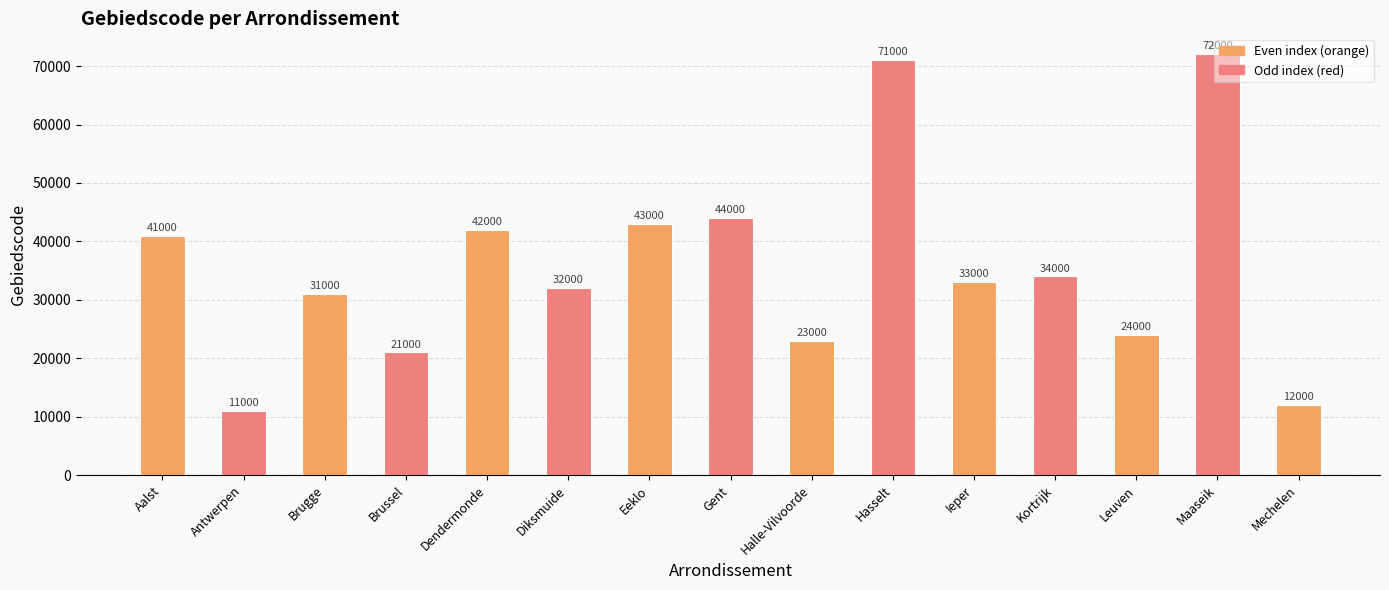

Rank the categories by value from lowest to highest.

Antwerpen, Mechelen, Brussel, Halle-Vilvoorde, Leuven, Brugge, Diksmuide, Ieper, Kortrijk, Aalst, Dendermonde, Eeklo, Gent, Hasselt, Maaseik